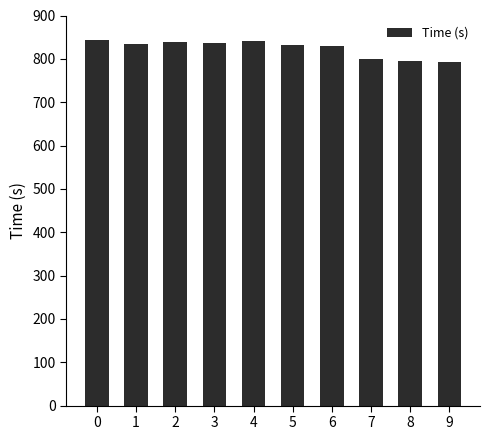

The value at 5 is 220.6. True or false?

False